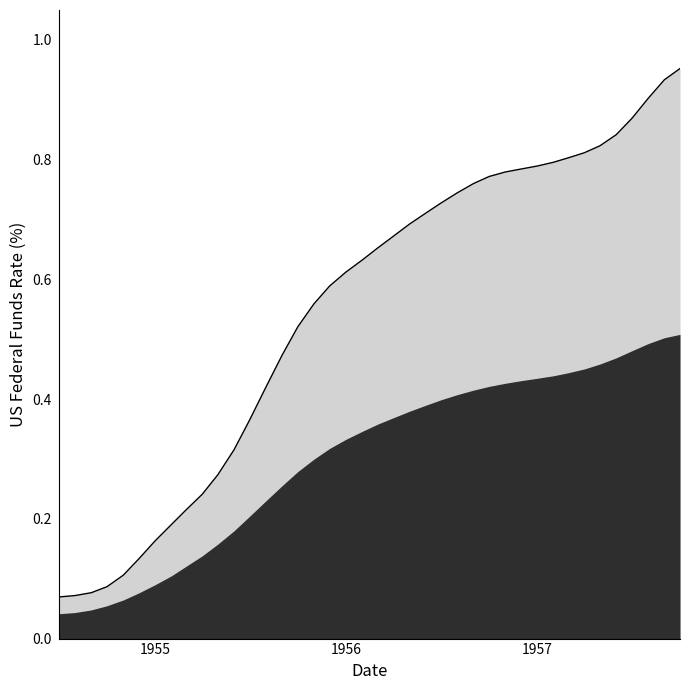

Which has a higher value, 1957-08-01 or 1957-02-01?

1957-08-01